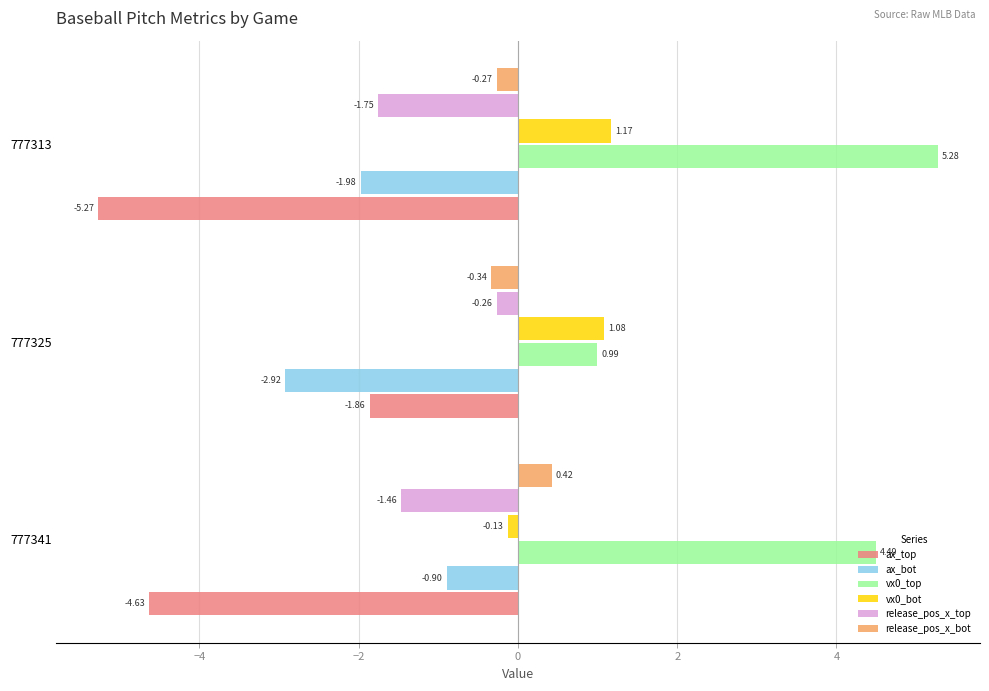

How many positive values does the vx0_bot series have?

2